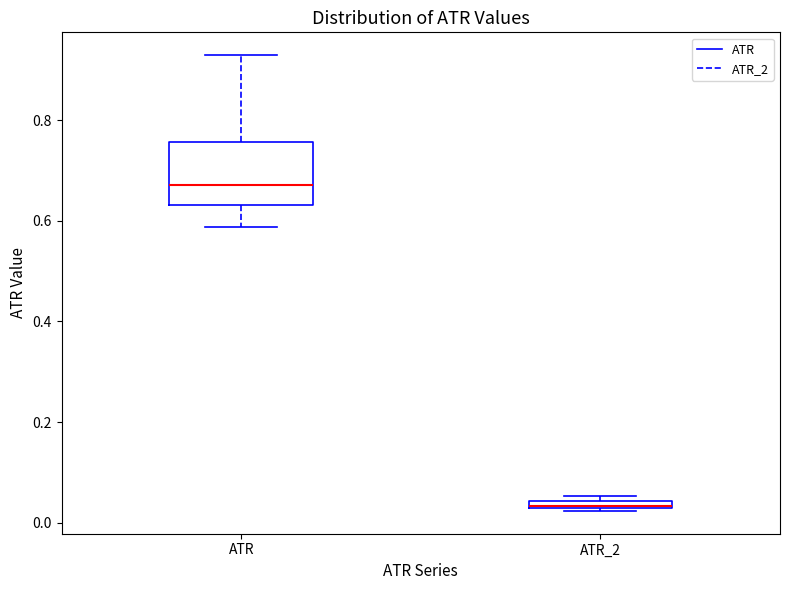

Where is the lower edge of the box for ATR_2 on the y-axis? The values are not printed on the chart, so give them approximately, as read against the axis.

0.02